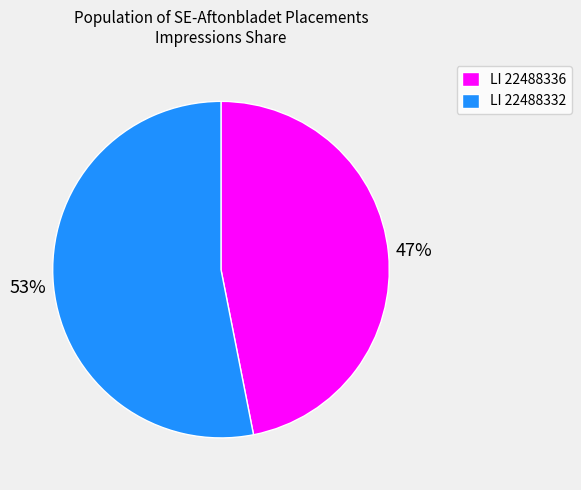

To the nearest percent, what percentage of the pie is LI 22488332?

53%